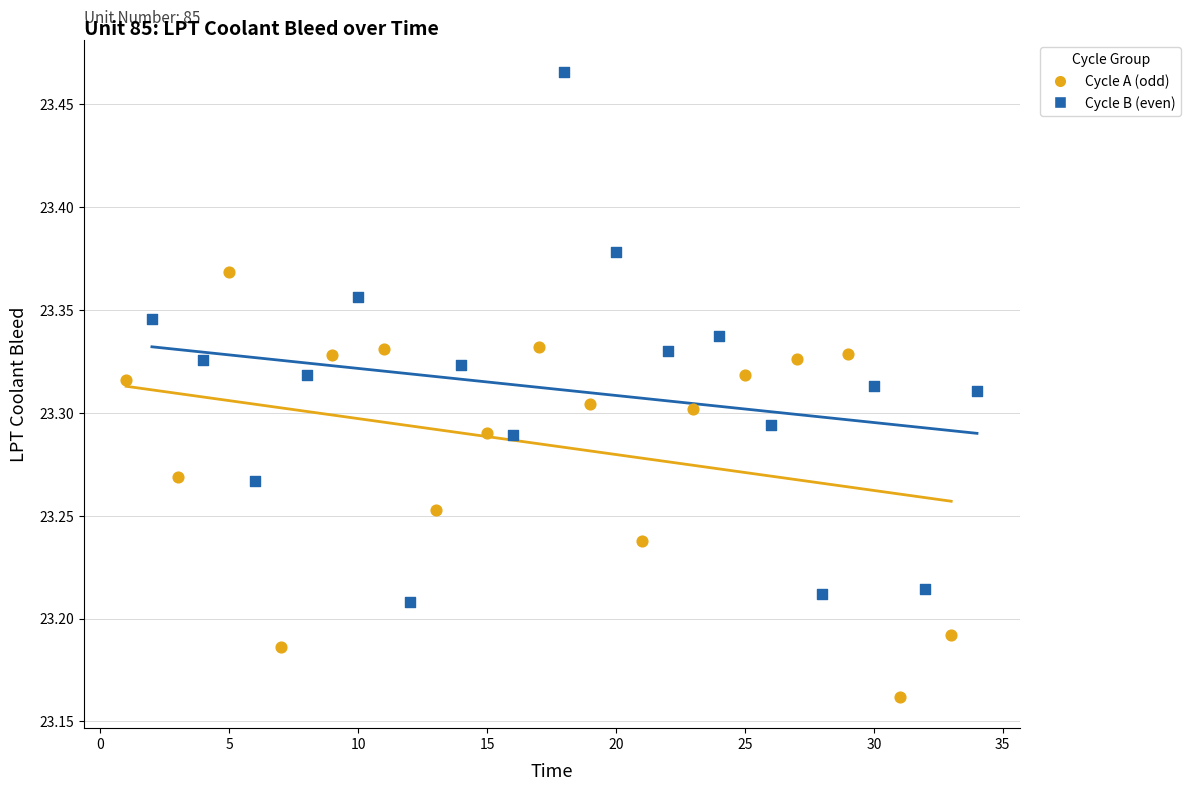

What are all the series names shown in the legend?

Cycle A (odd), Cycle B (even)